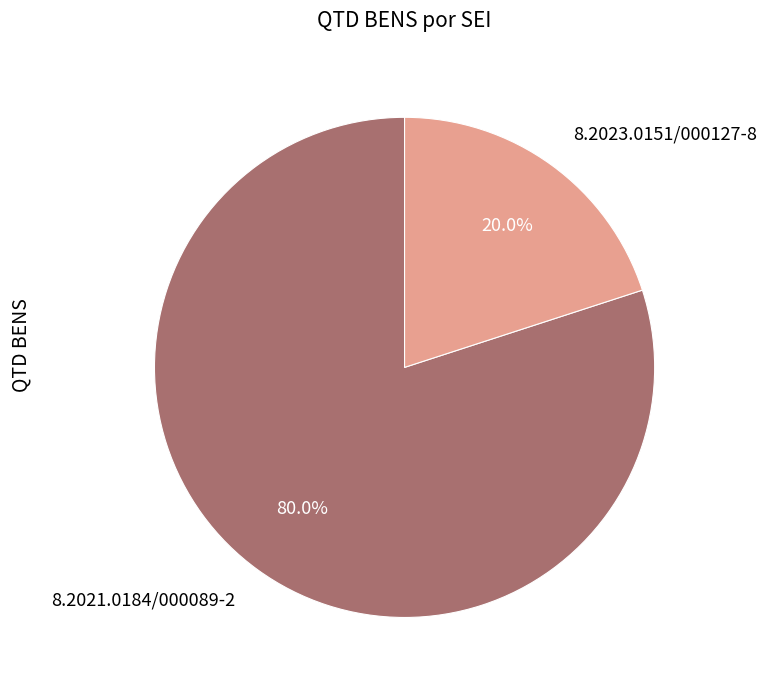

Which category accounts for the majority?

8.2021.0184/000089-2